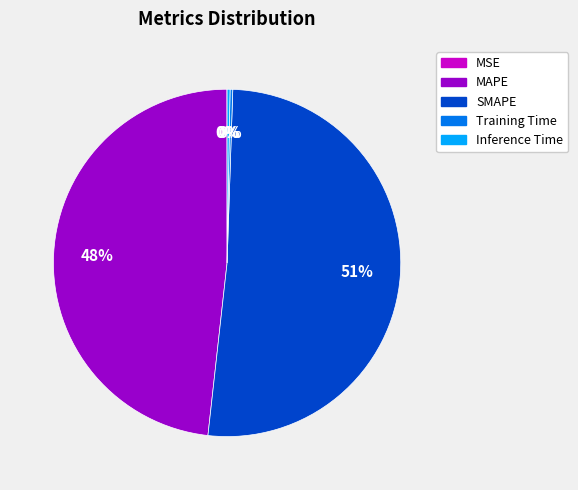

To the nearest percent, what portion does MAPE represent?

48%